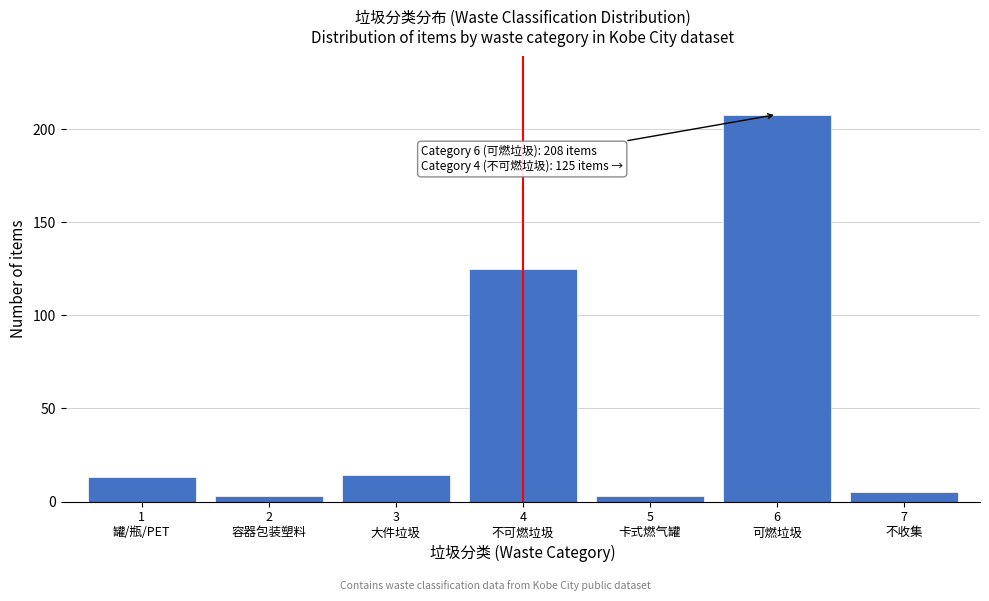

Reading right to left, list all the values displayed in this chart.

5	208	3	125	14	3	13